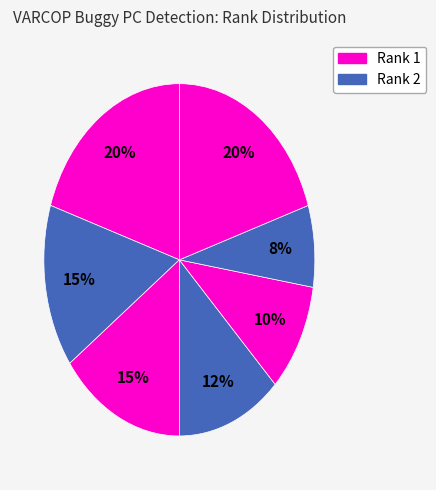

How many segments does this pie chart have?

7